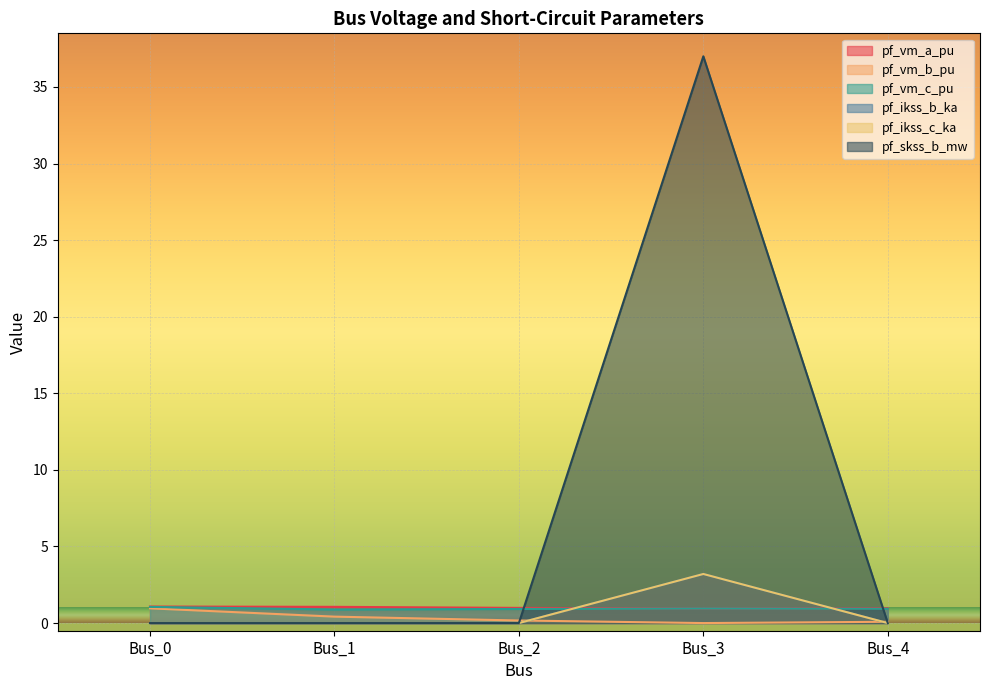

True or false: pf_vm_a_pu and pf_vm_b_pu intersect in this chart.

False